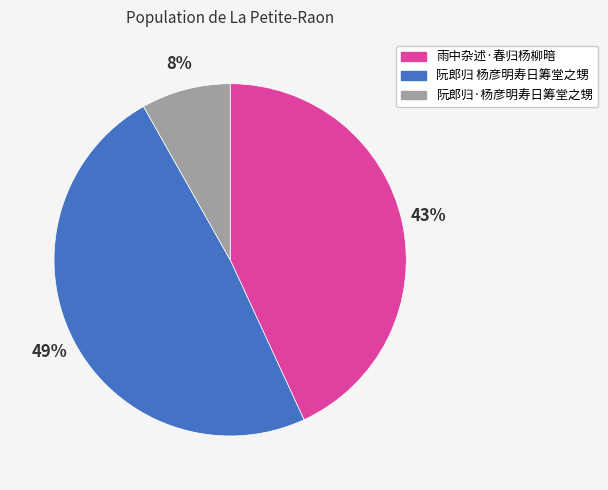

How many segments does this pie chart have?

3